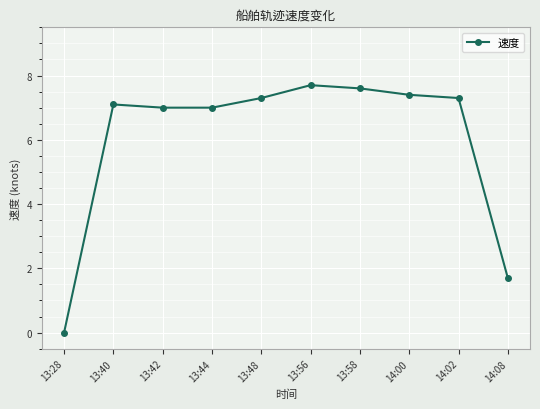

What is the change in value from 13:28 to 13:48?

+7.3